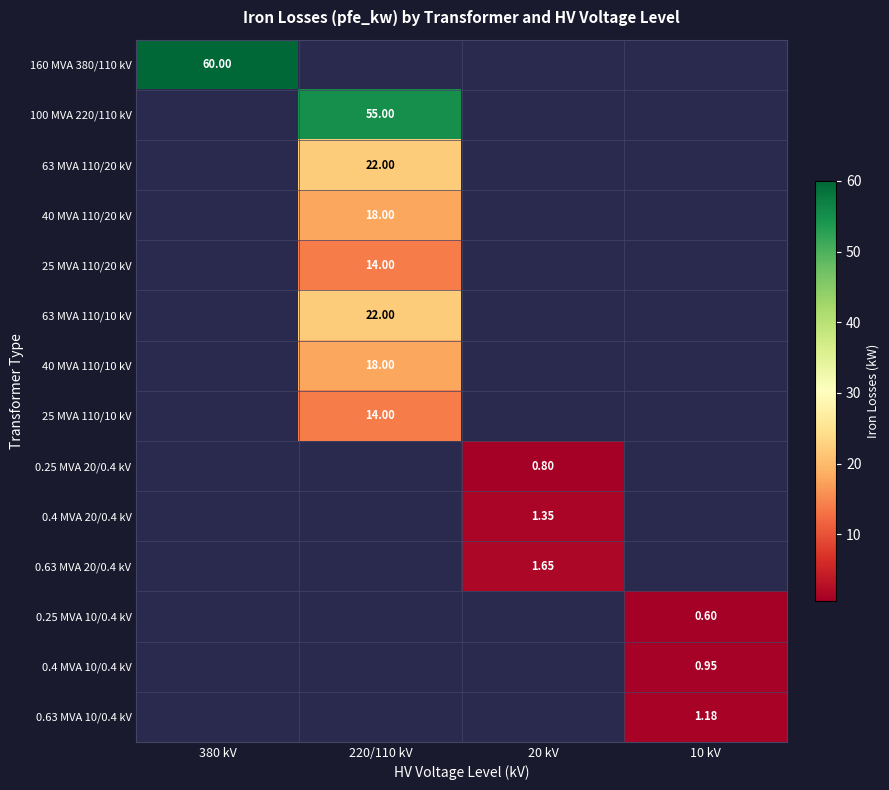

The 25 MVA 110/20 kV series shows 24.9 at 220/110 kV. True or false?

False